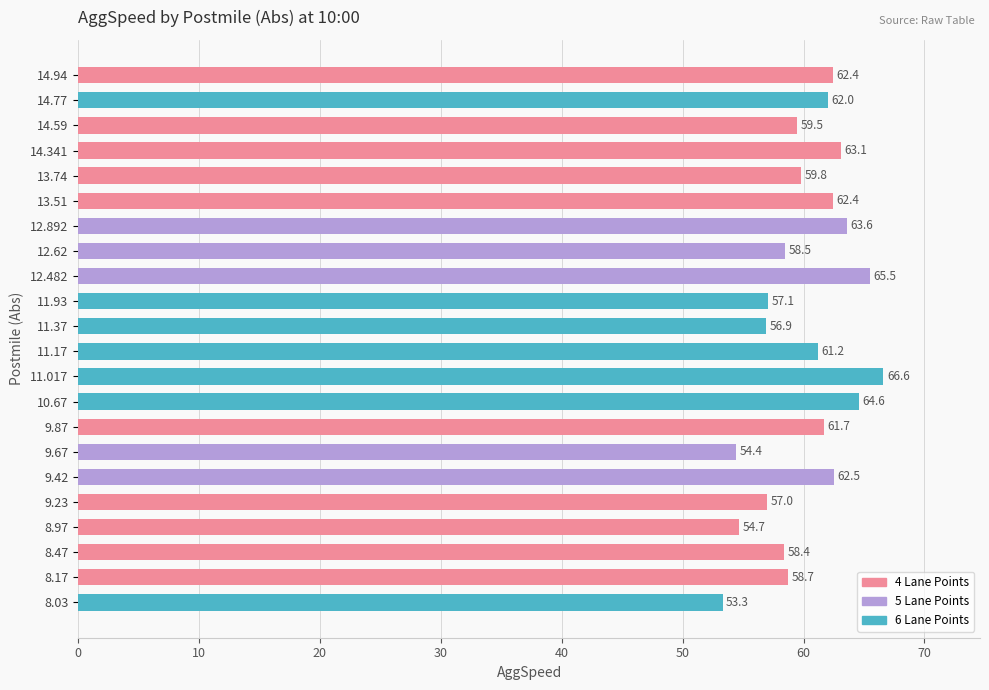

Does the chart contain stacked bars?

No